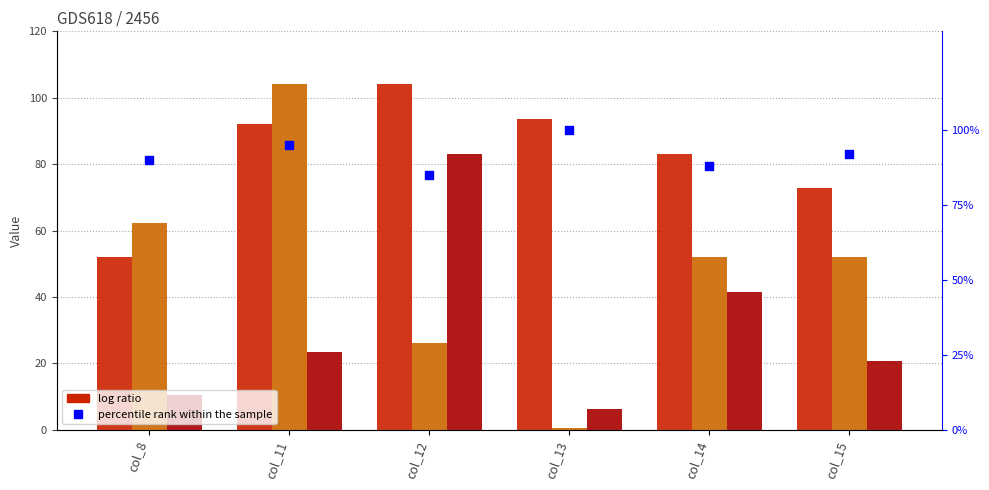

At which category is the sum across all series the highest?

col_11